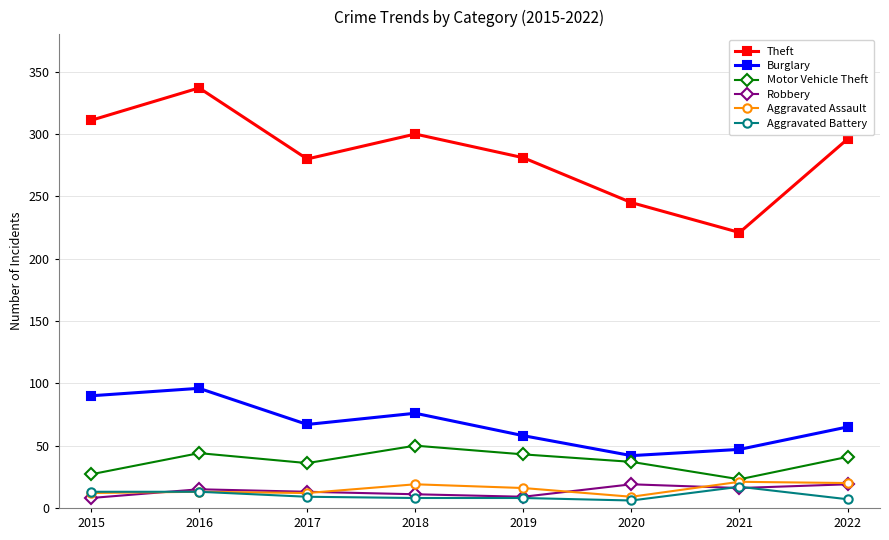

Is it true that Theft equals 280 at 2017?

True